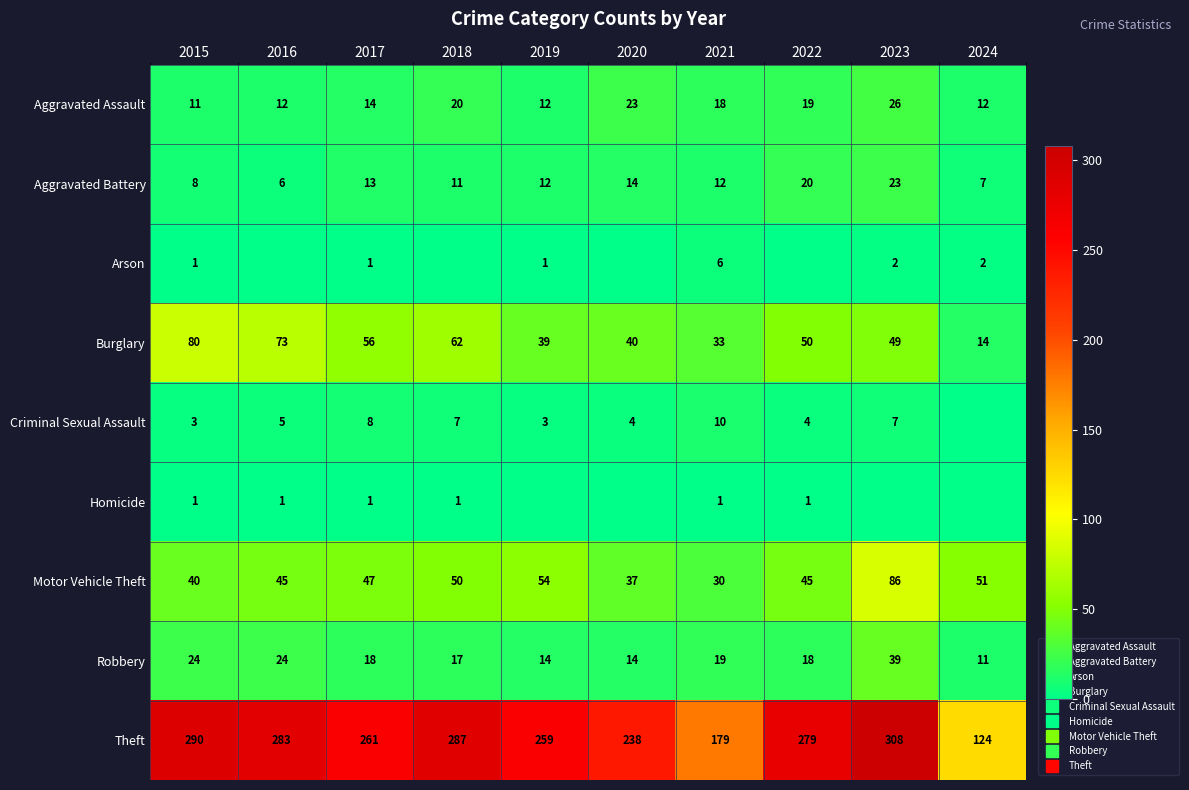

Rank the categories by Criminal Sexual Assault value from lowest to highest.

2024, 2015, 2019, 2020, 2022, 2016, 2018, 2023, 2017, 2021